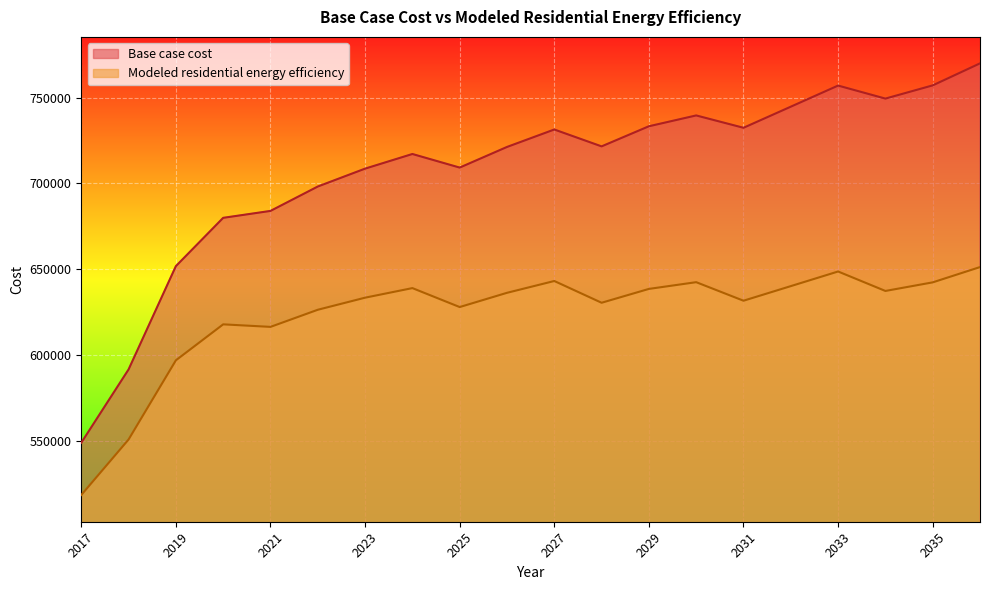

What value does the Base case cost series have at 2024?

717146.7